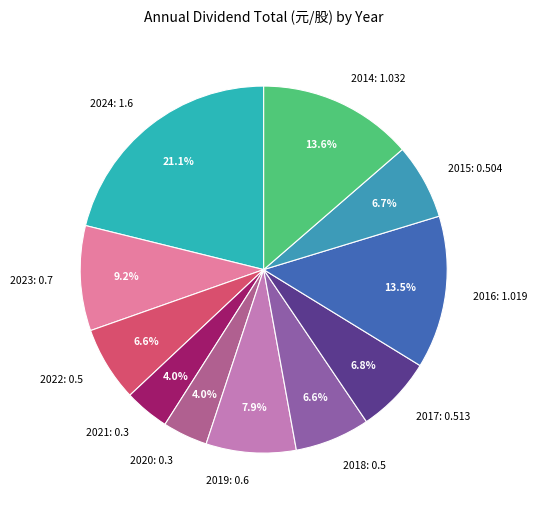

What percentage do 2019: 0.6 and 2020: 0.3 together represent?

11.9%